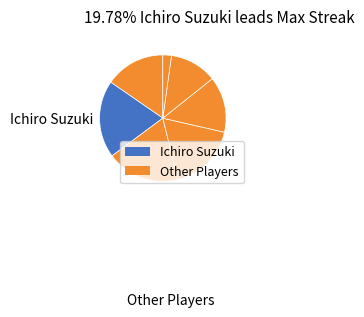

Is there a majority slice in this chart?

No